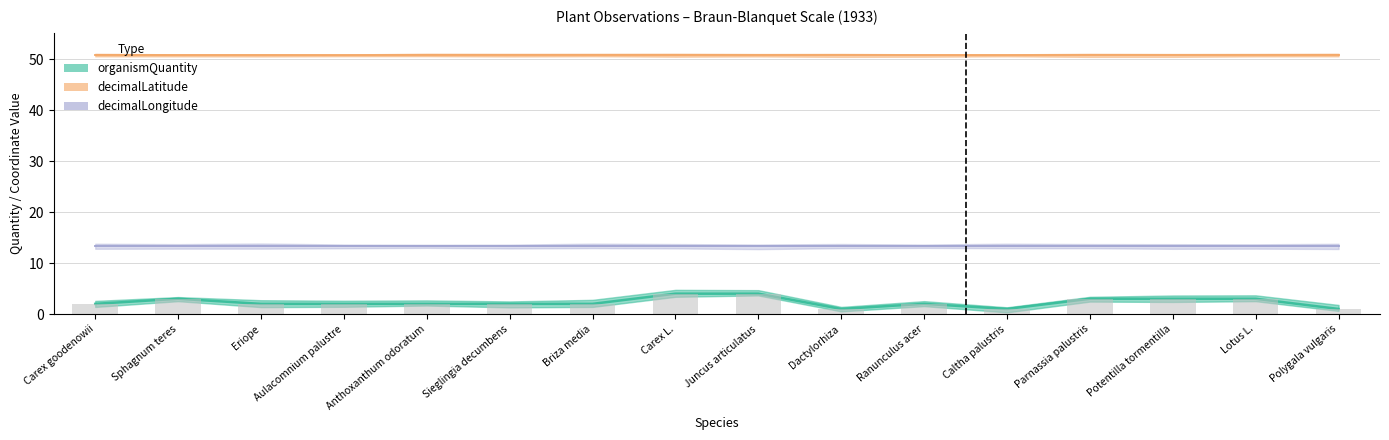

Reading right to left, extract all data points from this chart.

organismQuantity: Polygala vulgaris=1.0	Lotus L.=3.0	Potentilla tormentilla=3.0	Parnassia palustris=3.0	Caltha palustris=1.0	Ranunculus acer=2.0	Dactylorhiza=1.0	Juncus articulatus=4.0	Carex L.=4.0	Briza media=2.0	Sieglingia decumbens=2.0	Anthoxanthum odoratum=2.0	Aulacomnium palustre=2.0	Eriope=2.0	Sphagnum teres=3.0	Carex goodenowii=2.0
decimalLatitude: Polygala vulgaris=50.8	Lotus L.=50.8	Potentilla tormentilla=50.8	Parnassia palustris=50.8	Caltha palustris=50.8	Ranunculus acer=50.8	Dactylorhiza=50.8	Juncus articulatus=50.8	Carex L.=50.8	Briza media=50.8	Sieglingia decumbens=50.8	Anthoxanthum odoratum=50.8	Aulacomnium palustre=50.8	Eriope=50.8	Sphagnum teres=50.8	Carex goodenowii=50.8
decimalLongitude: Polygala vulgaris=13.3	Lotus L.=13.3	Potentilla tormentilla=13.3	Parnassia palustris=13.3	Caltha palustris=13.3	Ranunculus acer=13.3	Dactylorhiza=13.3	Juncus articulatus=13.3	Carex L.=13.3	Briza media=13.3	Sieglingia decumbens=13.3	Anthoxanthum odoratum=13.3	Aulacomnium palustre=13.3	Eriope=13.3	Sphagnum teres=13.3	Carex goodenowii=13.3